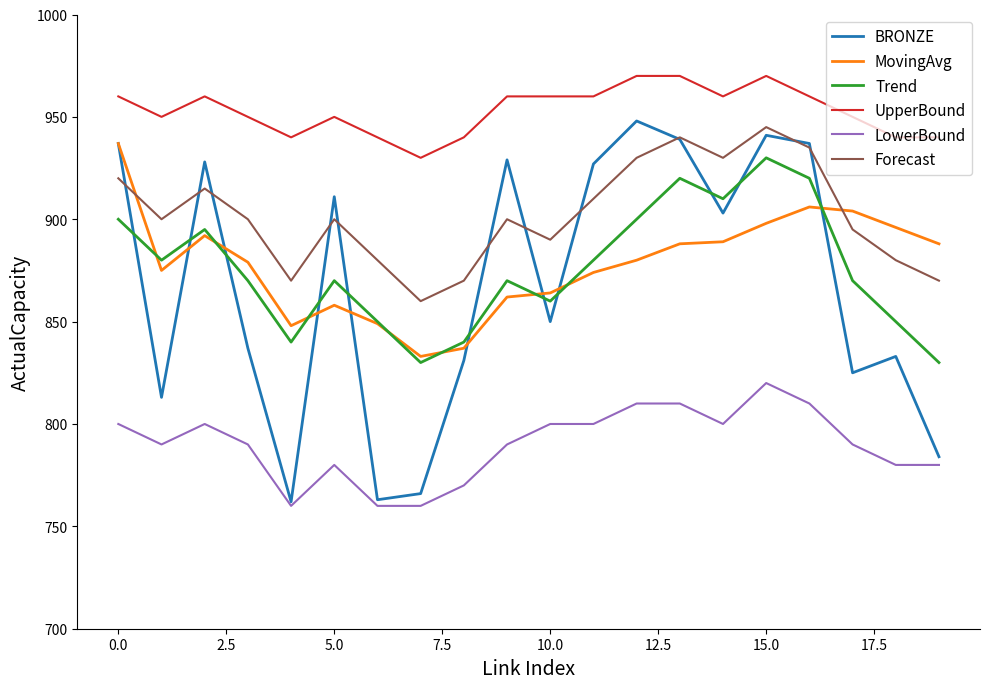

What are all the series names shown in the legend?

BRONZE, MovingAvg, Trend, UpperBound, LowerBound, Forecast